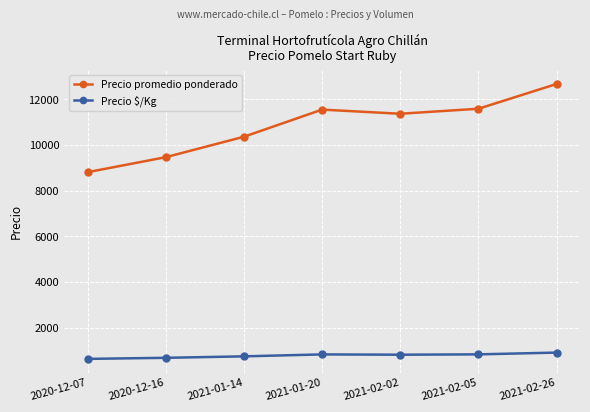

Where does the Precio $/Kg series first go above 812?

2021-01-20